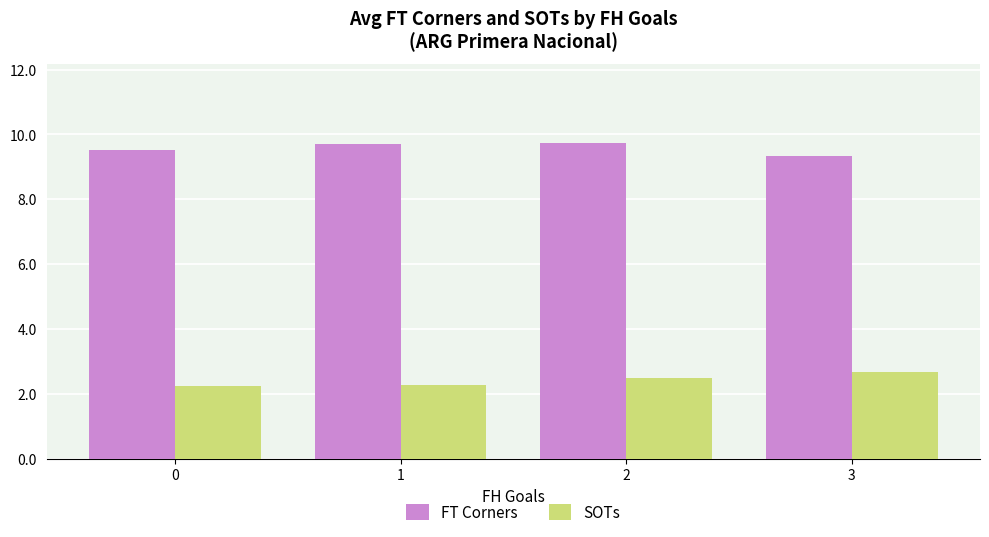

What is the difference between the FT Corners values at 2 and 0?

0.2